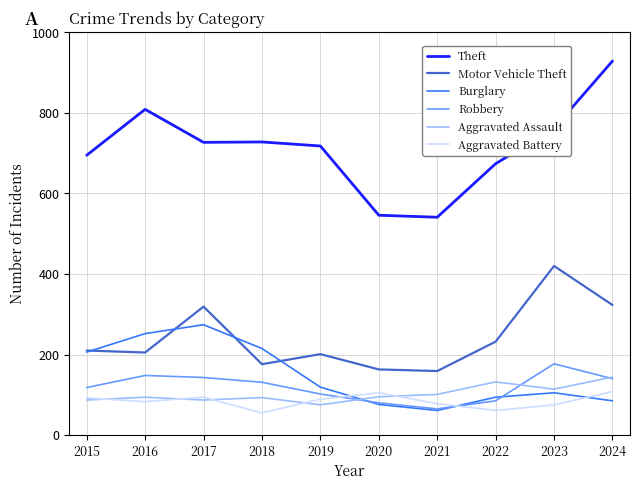

What is the highest value of the Theft series?

929